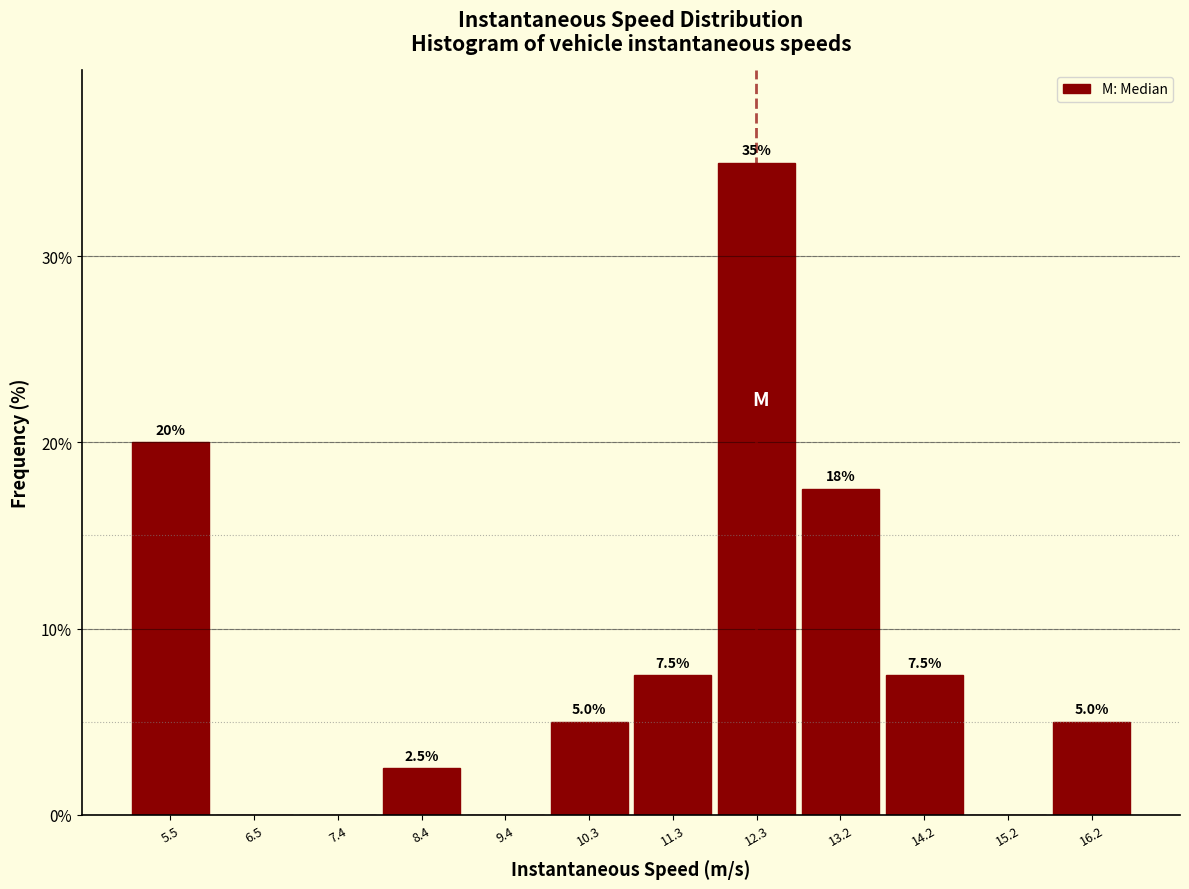

Over which range of the x-axis is the bar tallest?

11.8 to 12.8